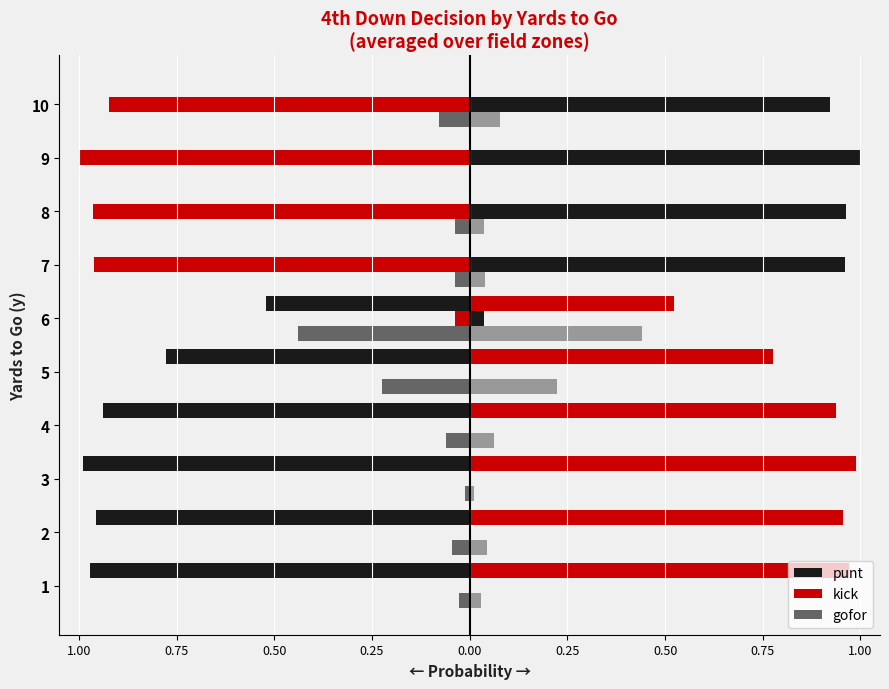

True or false: punt has a value of -0.3 at 6.

False